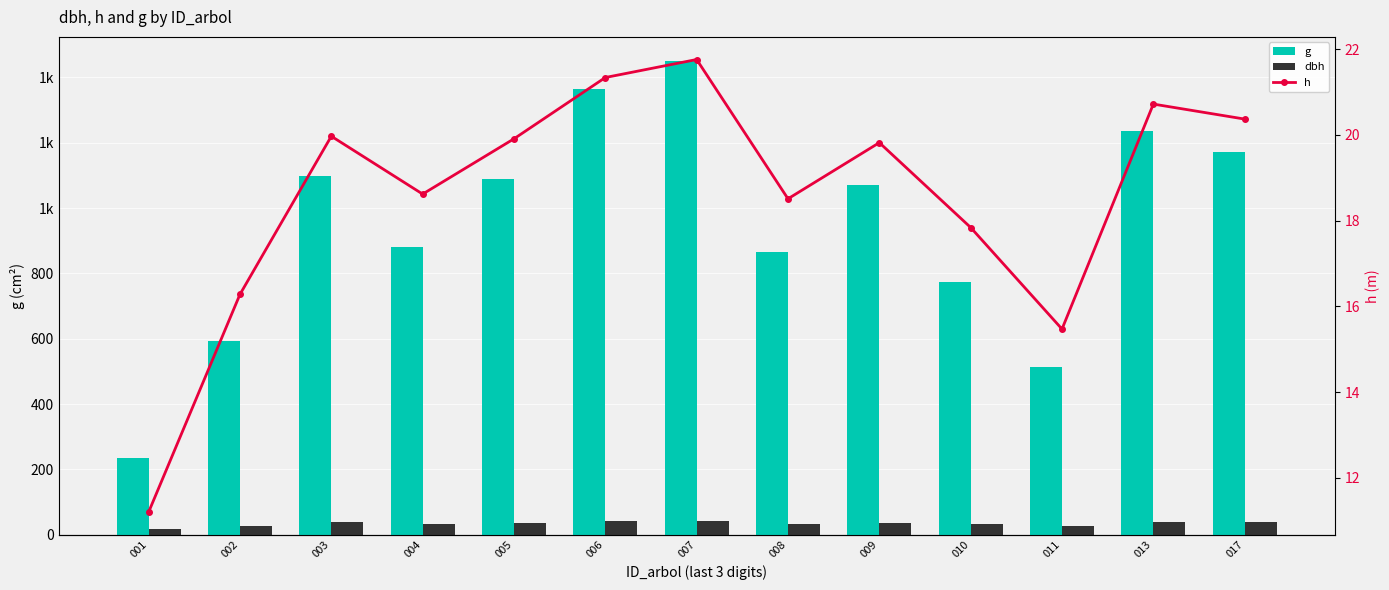

Reading right to left, what are all the values shown in this chart?

g: 1172.5	1237.4	514.3	773.0	1071.6	864.6	1451.4	1363.2	1087.9	881.6	1098.9	593.1	235.4
dbh: 38.6	39.7	25.6	31.4	36.9	33.2	43.0	41.7	37.2	33.5	37.4	27.5	17.3
h: 20.4	20.7	15.5	17.8	19.8	18.5	21.8	21.3	19.9	18.6	20.0	16.3	11.2